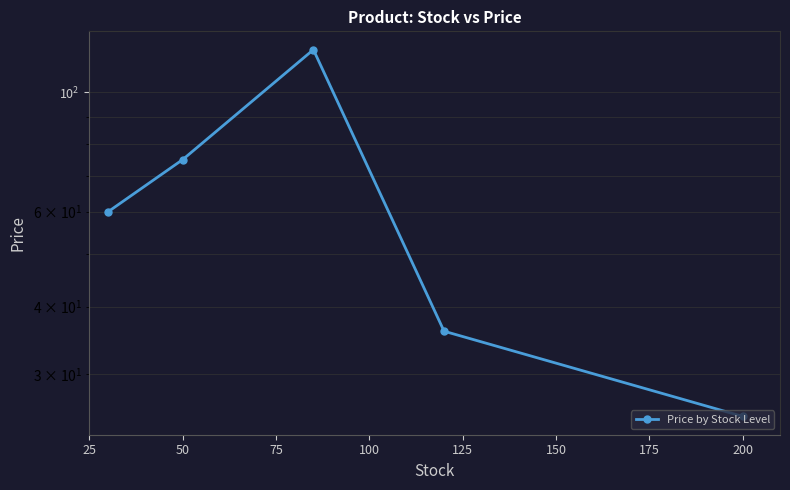

How many data points are less than 59?

2